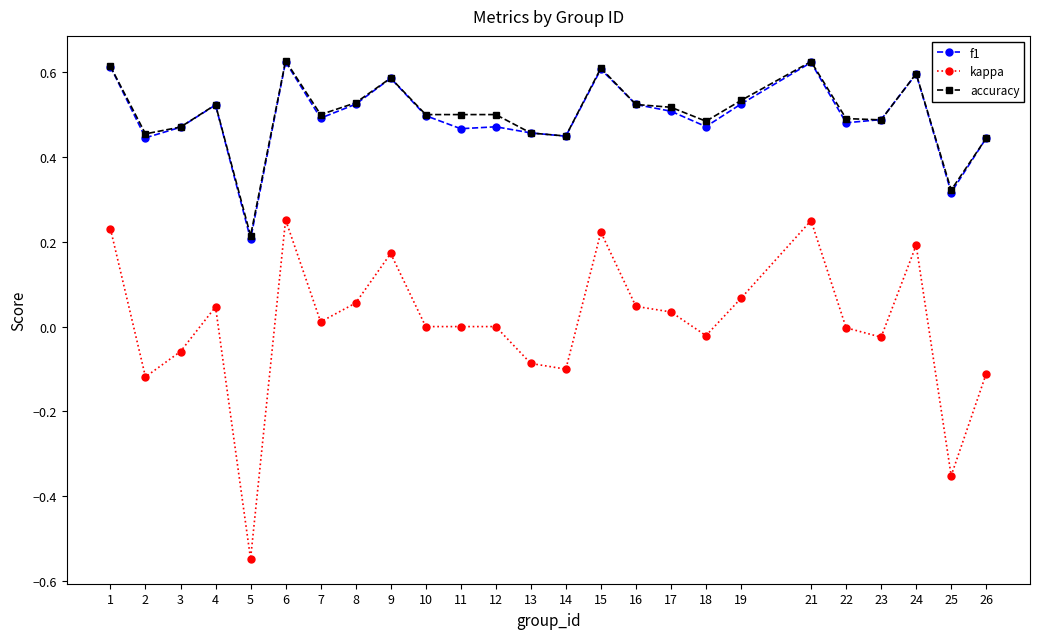

At how many categories does at least one series exceed 0?

25